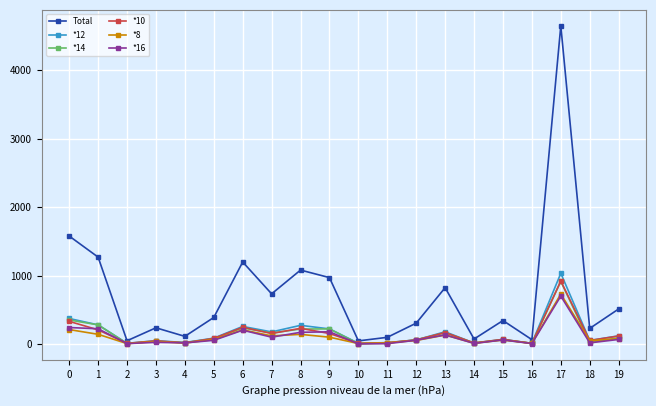

Which category has the highest value across all series?

17